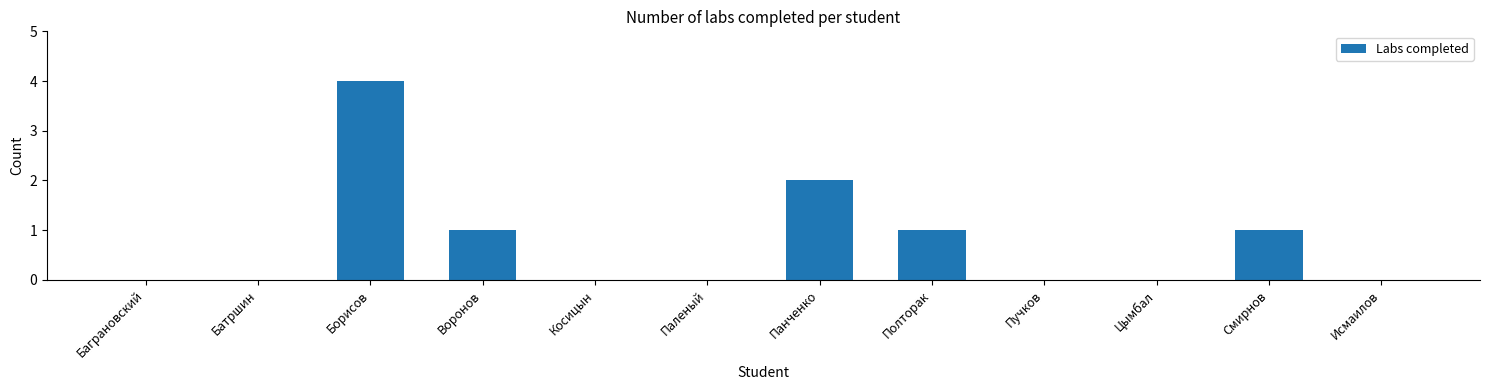

Reading left to right, transcribe all the data shown in this chart.

Баграновский=0	Батршин=0	Борисов=4	Воронов=1	Косицын=0	Паленый=0	Панченко=2	Полторак=1	Пучков=0	Цымбал=0	Смирнов=1	Исмаилов=0